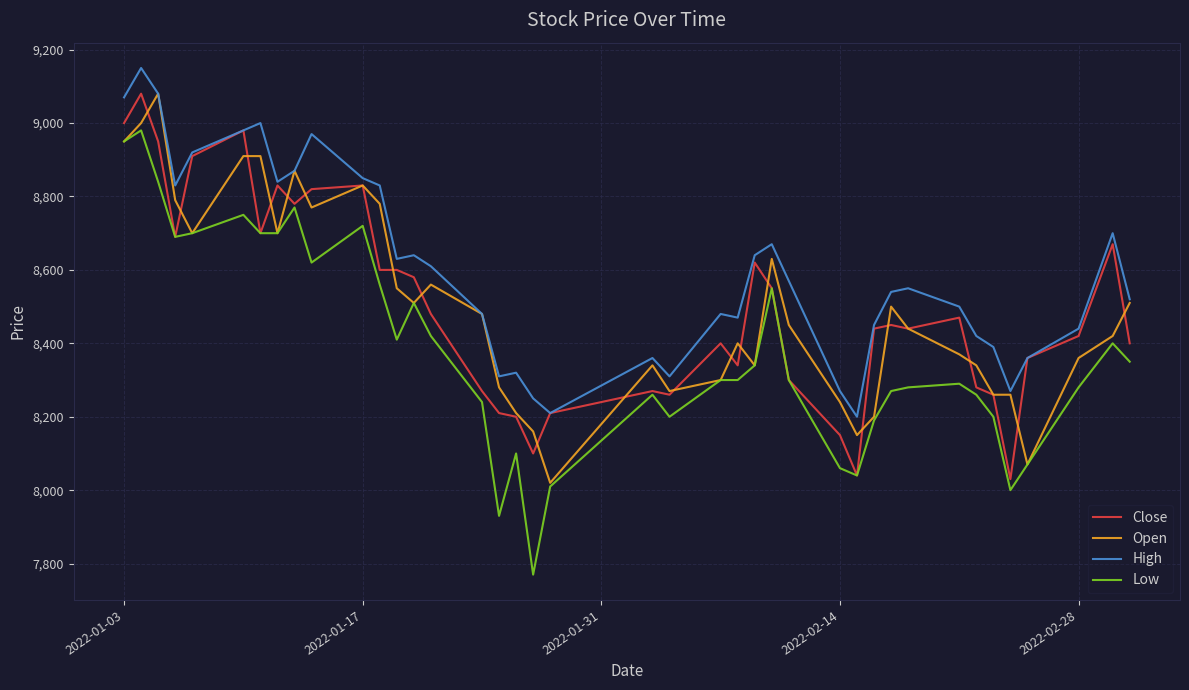

True or false: Low has more than 2 points higher than both neighbors.

True